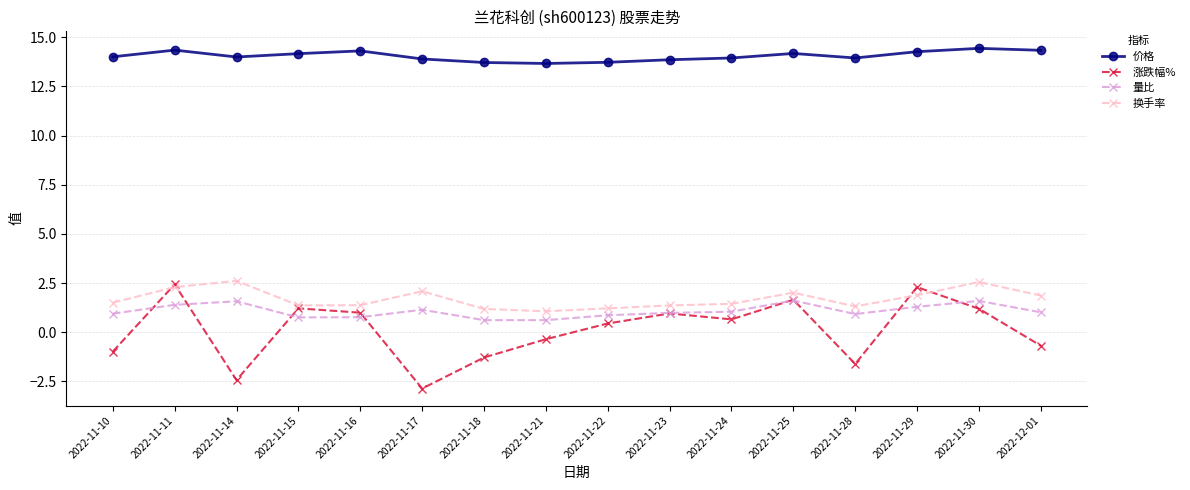

What is the spread (max minus min) of values at 2022-11-29?

13.0